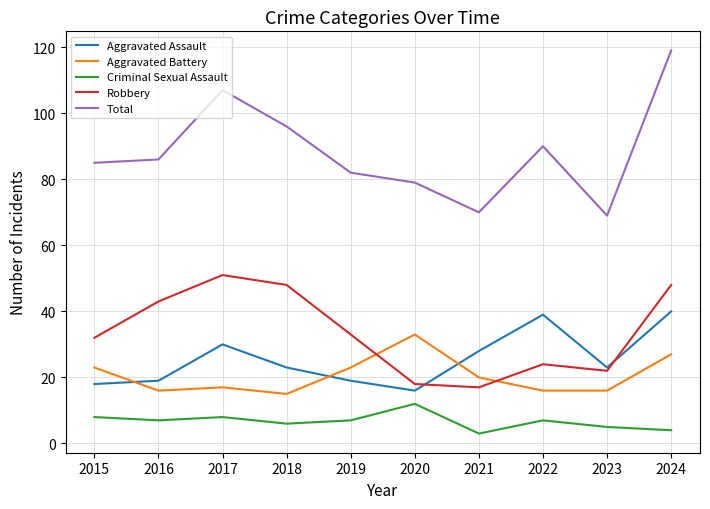

True or false: Criminal Sexual Assault has a value of 3 at 2021.

True